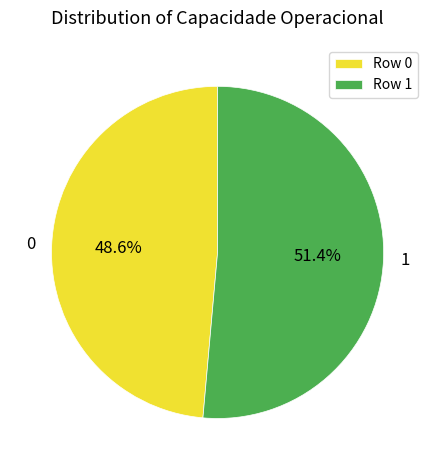

To the nearest percent, what percentage of the pie is 1?

51%